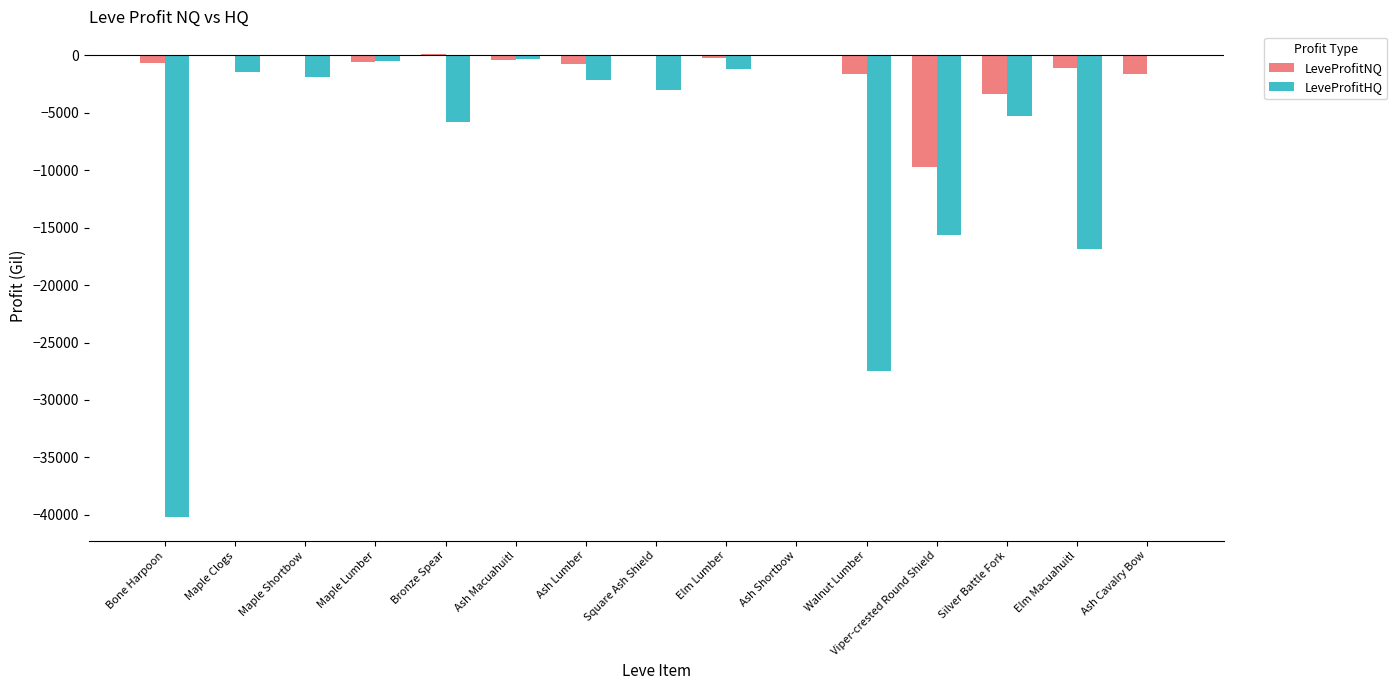

What is the total value across all series at Silver Battle Fork?

-8578.7